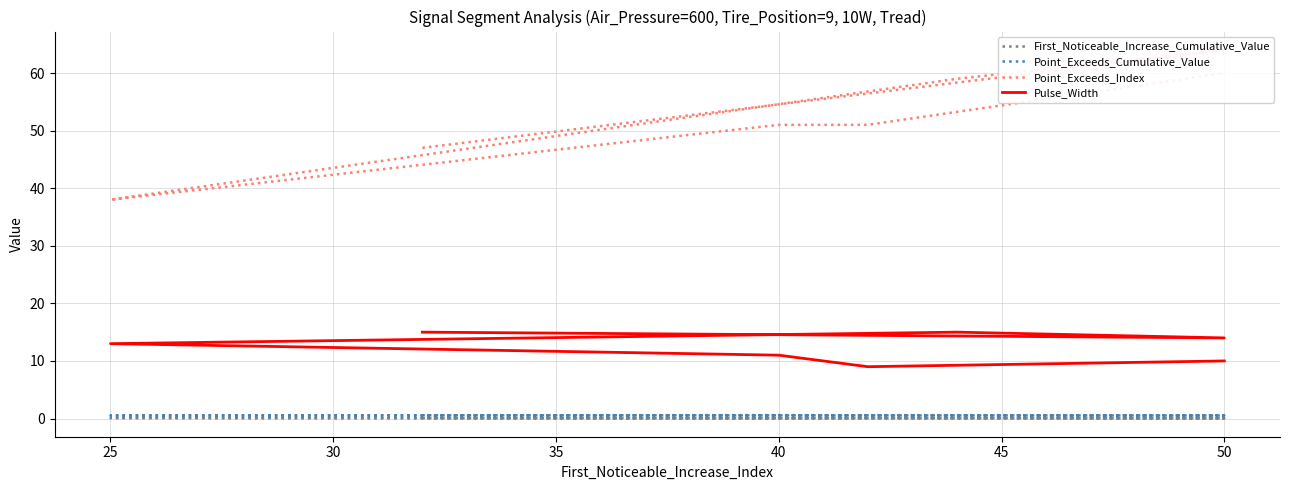

Read the Point_Exceeds_Cumulative_Value value at 40.

0.6